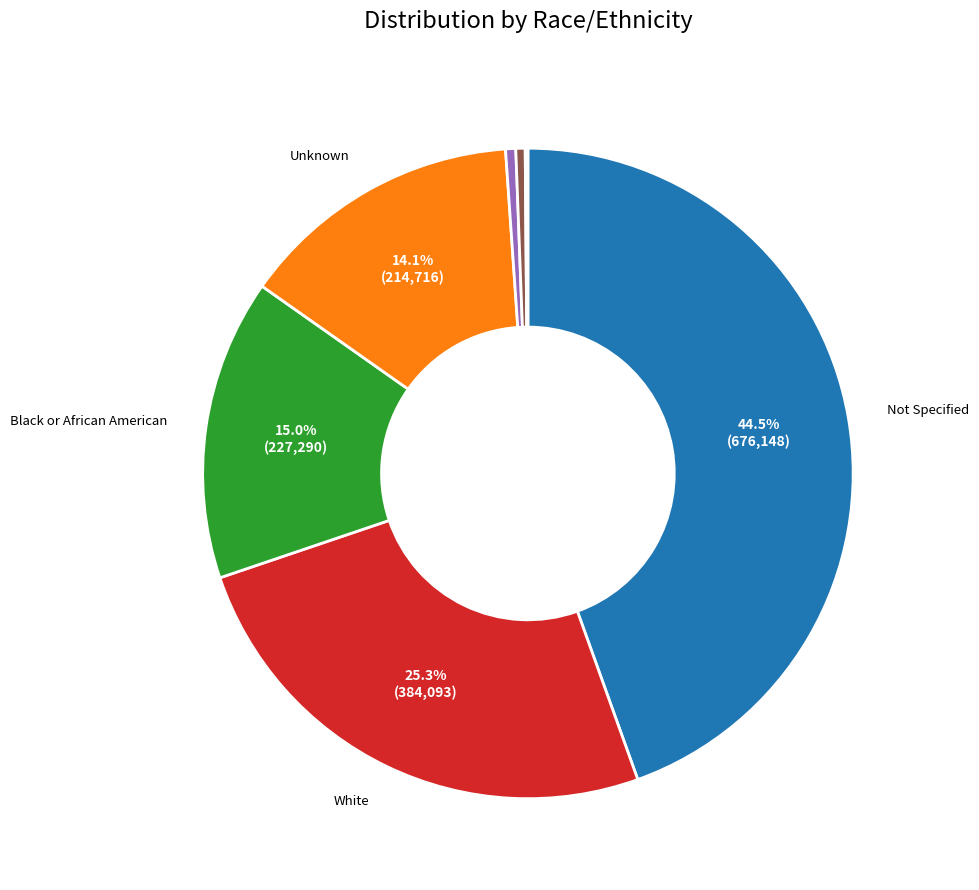

Is there a majority slice in this chart?

No